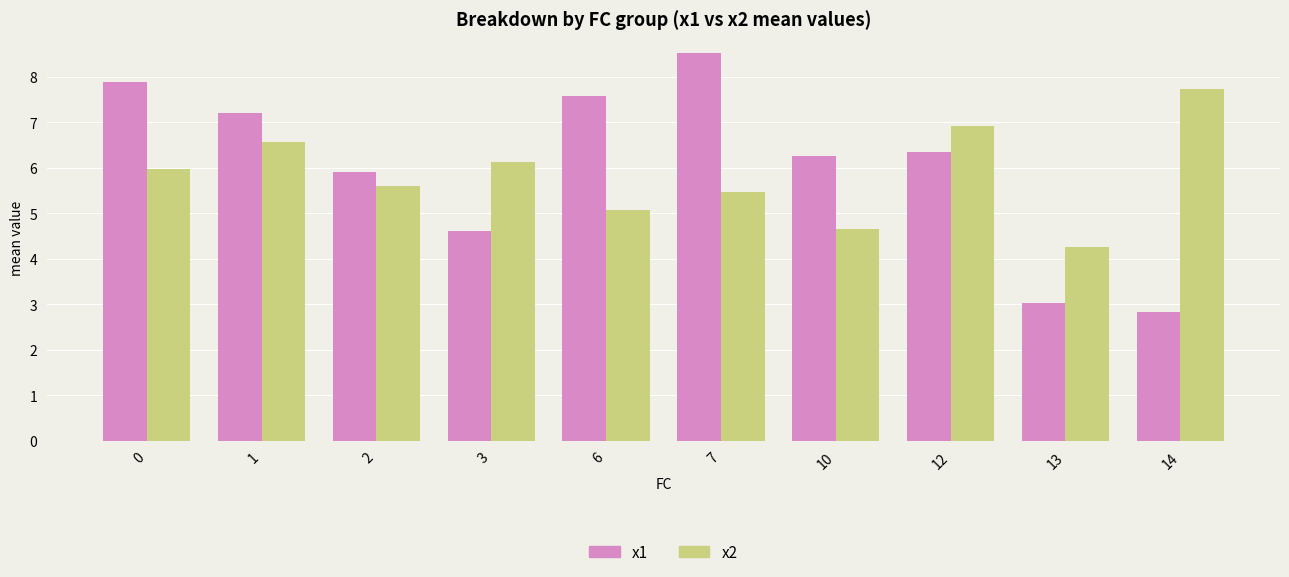

Reading right to left, transcribe all the data shown in this chart.

x1: 2.8	3.0	6.3	6.3	8.5	7.6	4.6	5.9	7.2	7.9
x2: 7.7	4.3	6.9	4.7	5.5	5.1	6.1	5.6	6.6	6.0